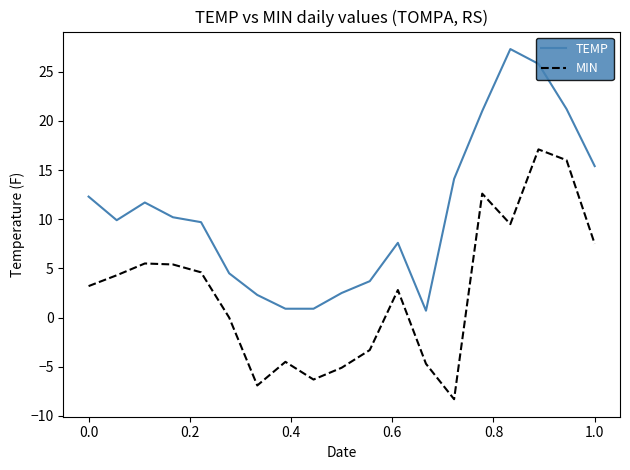

Count the number of data series in this chart.

2